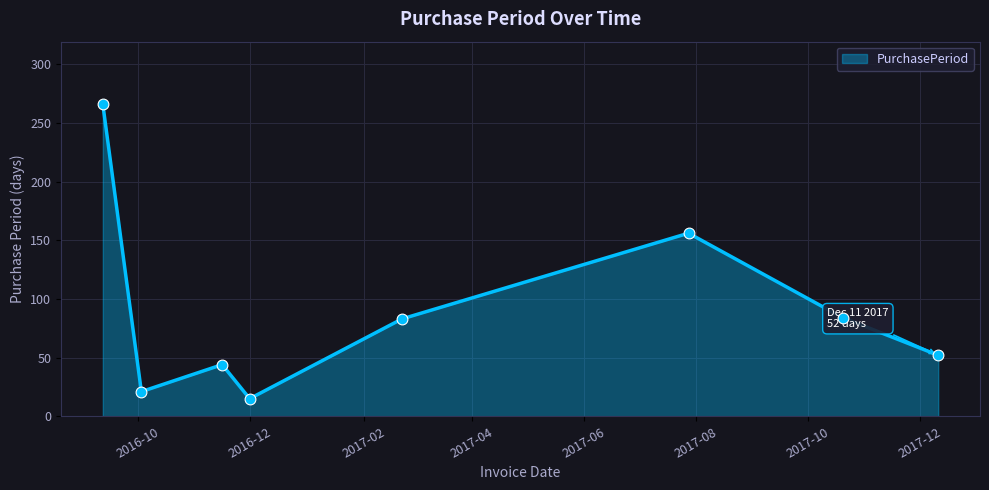

True or false: the data has more than 1 interior local peaks.

True